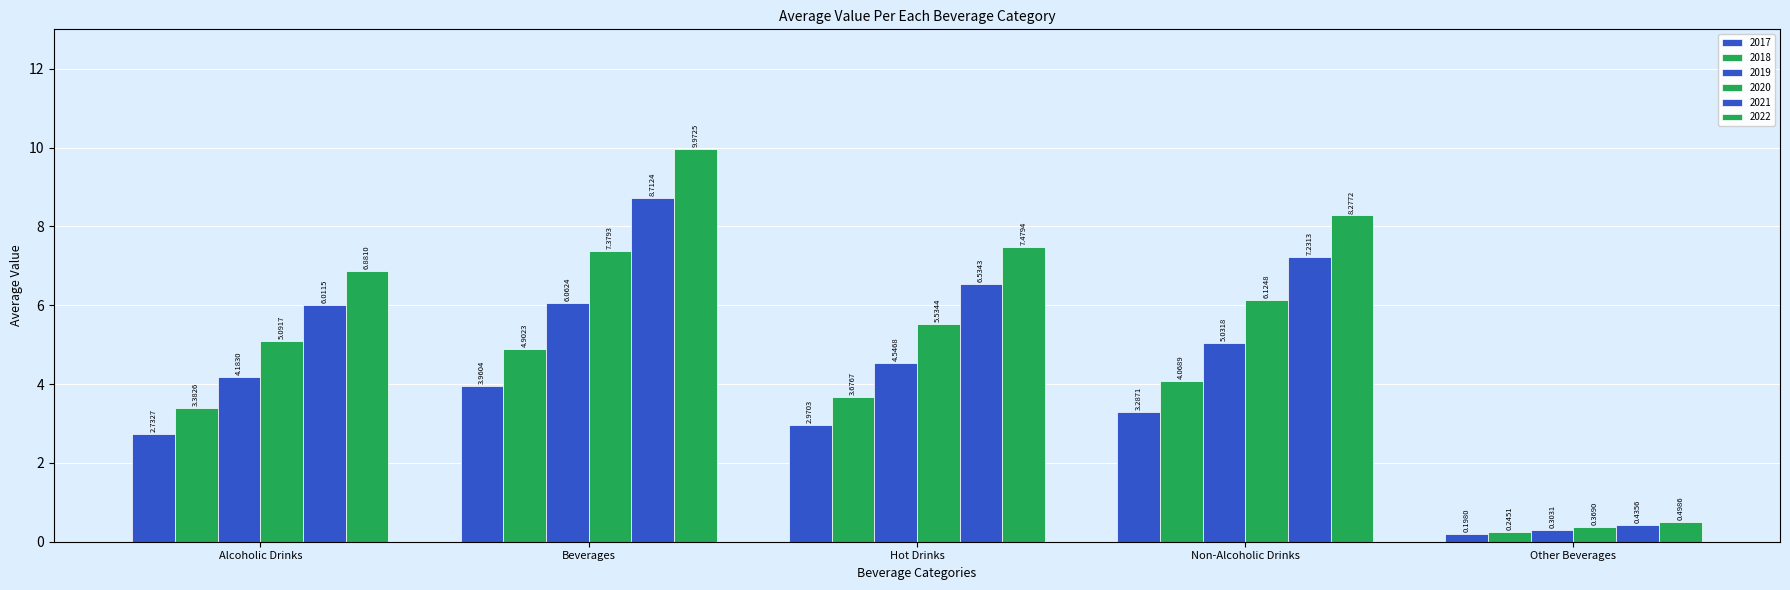

What is the difference between the maximum and minimum values in the 2020 series?

7.0